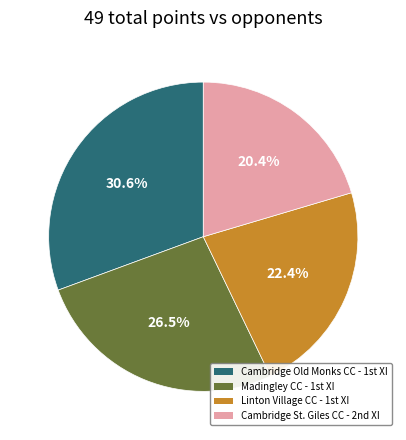

How many slices are in this pie chart?

4